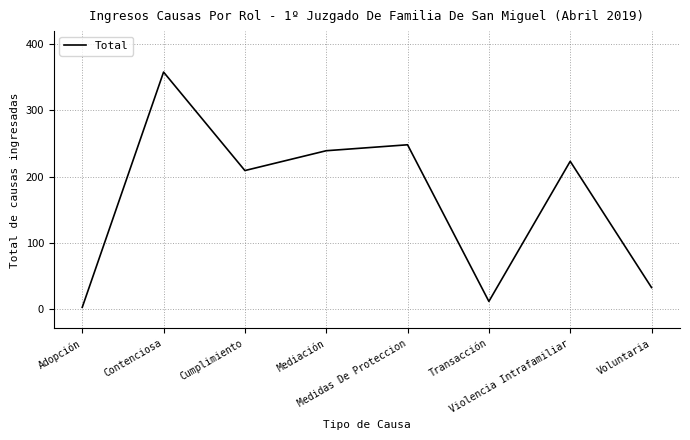

True or false: the data shows 248 at Medidas De Proteccion.

True